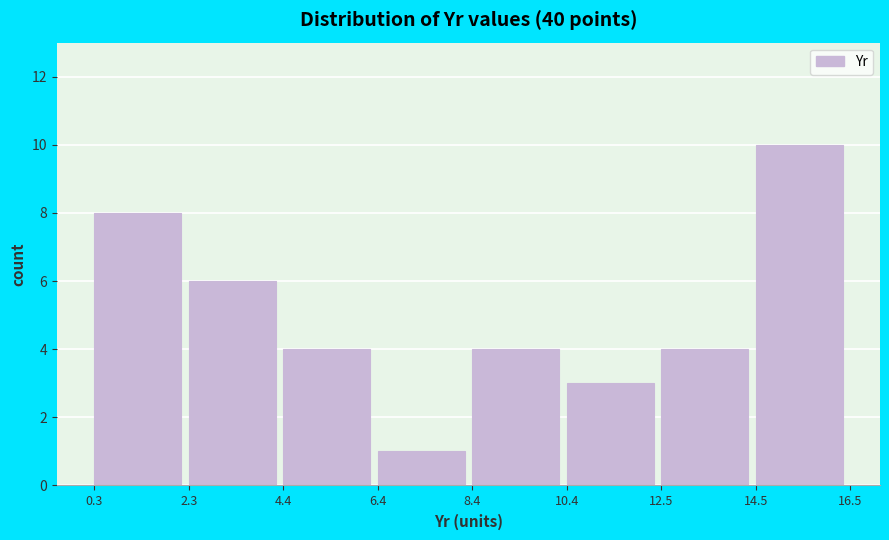

What is the height of the bar covering 10.4 to 12.5 on the x-axis? The values are not printed on the chart, so give them approximately, as read against the axis.

3